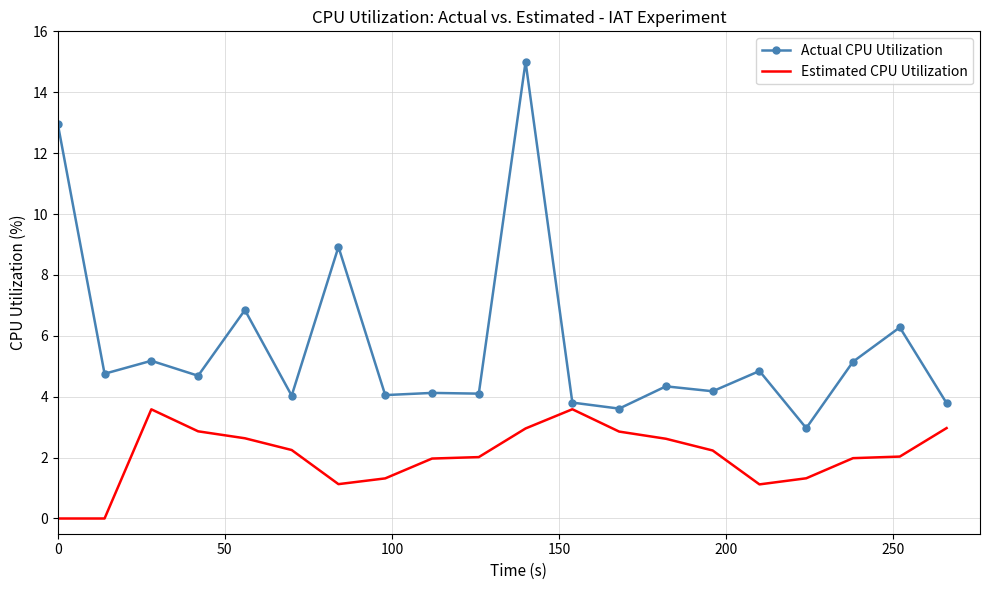

Rank the series by their maximum value, from highest to lowest.

Actual CPU Utilization, Estimated CPU Utilization